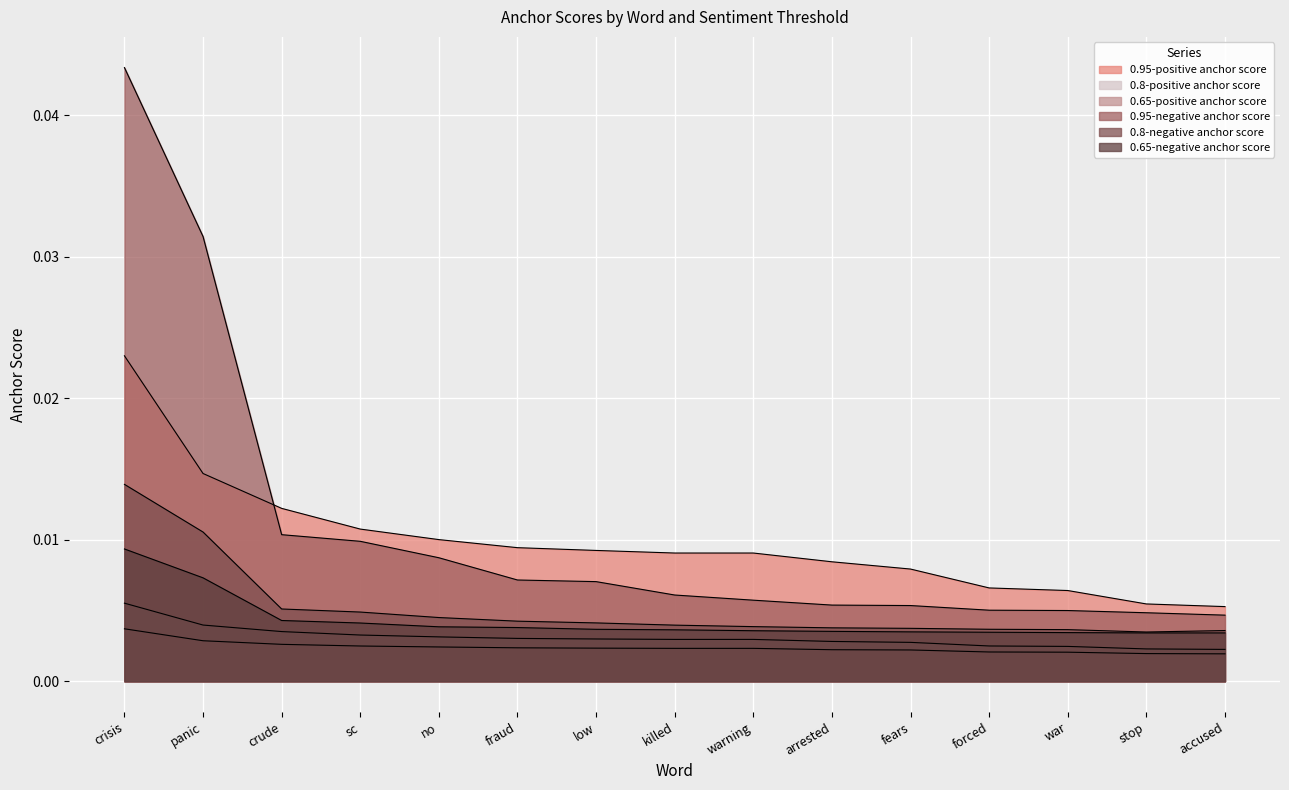

Between crude and low, which is larger?

crude